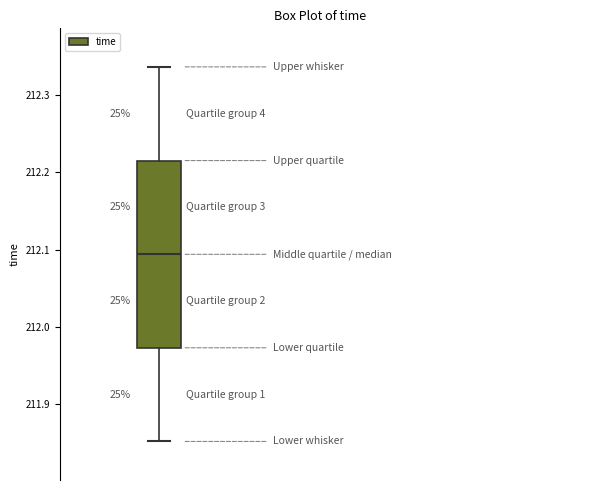

Transcribe this box plot: give where the median line is, the range the box spans, and where the two whiskers end, as read against the y-axis. The values are not printed on the chart, so give them approximately, as read against the axis.

median 212.09, box 211.97 to 212.22, whiskers 211.85 to 212.34